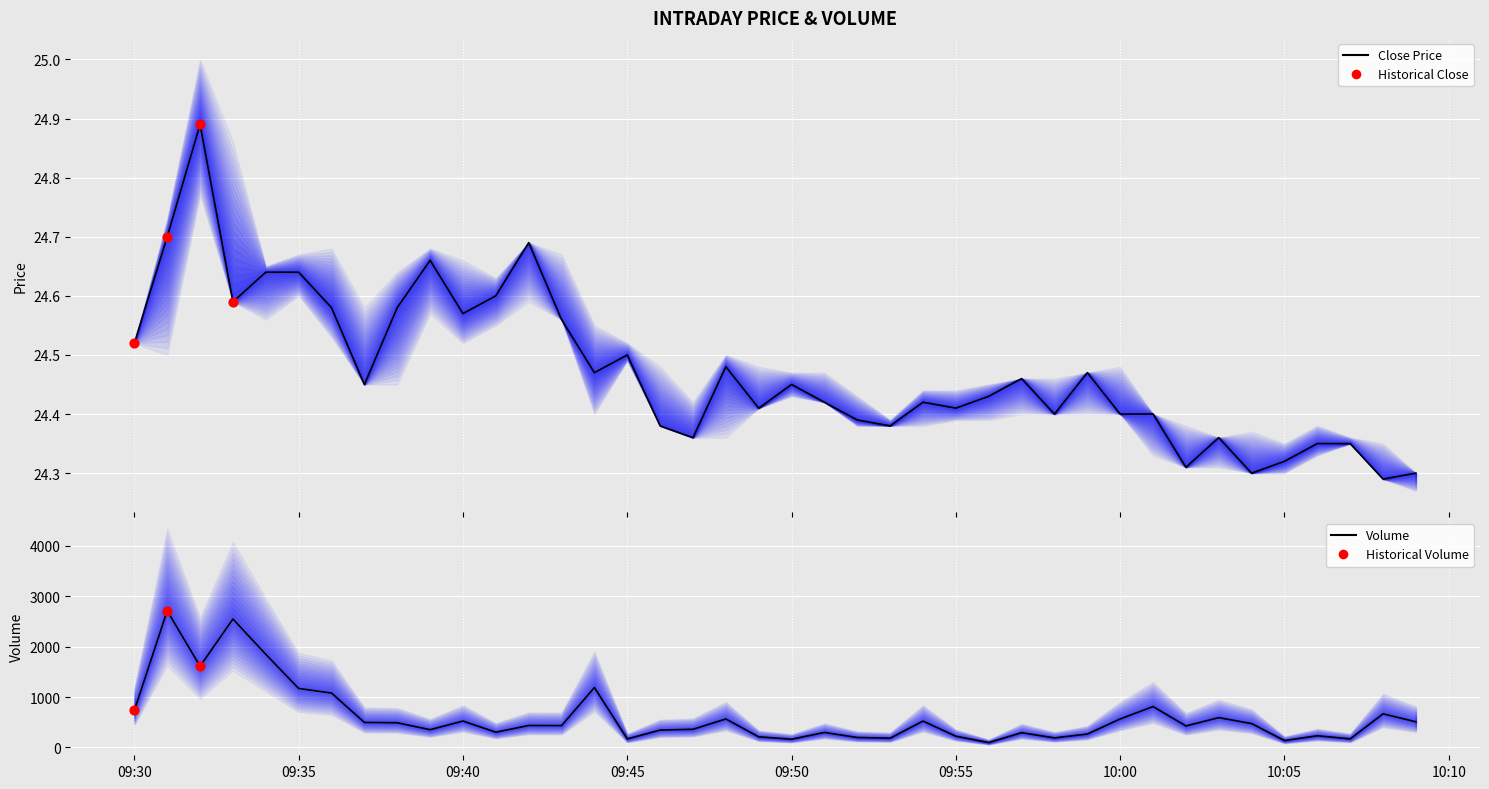

Is the value of volume at 2024-03-15 09:43:00 greater than the value of close at 2024-03-15 09:51:00?

Yes